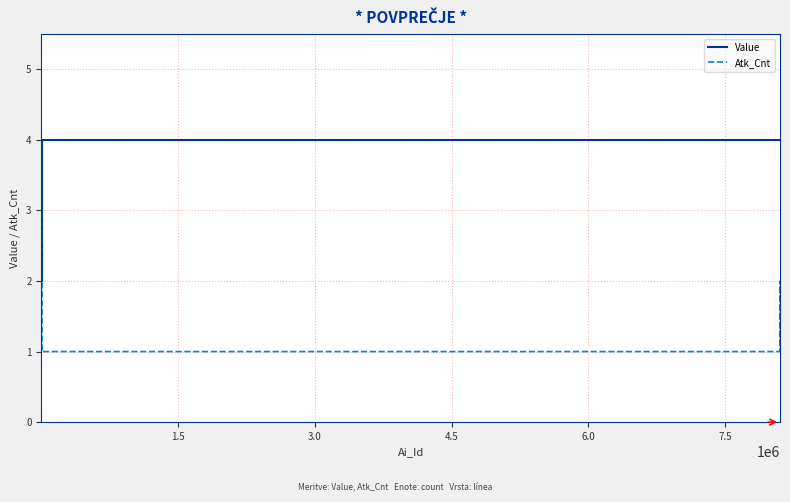

What is the sum of all Value values?

156